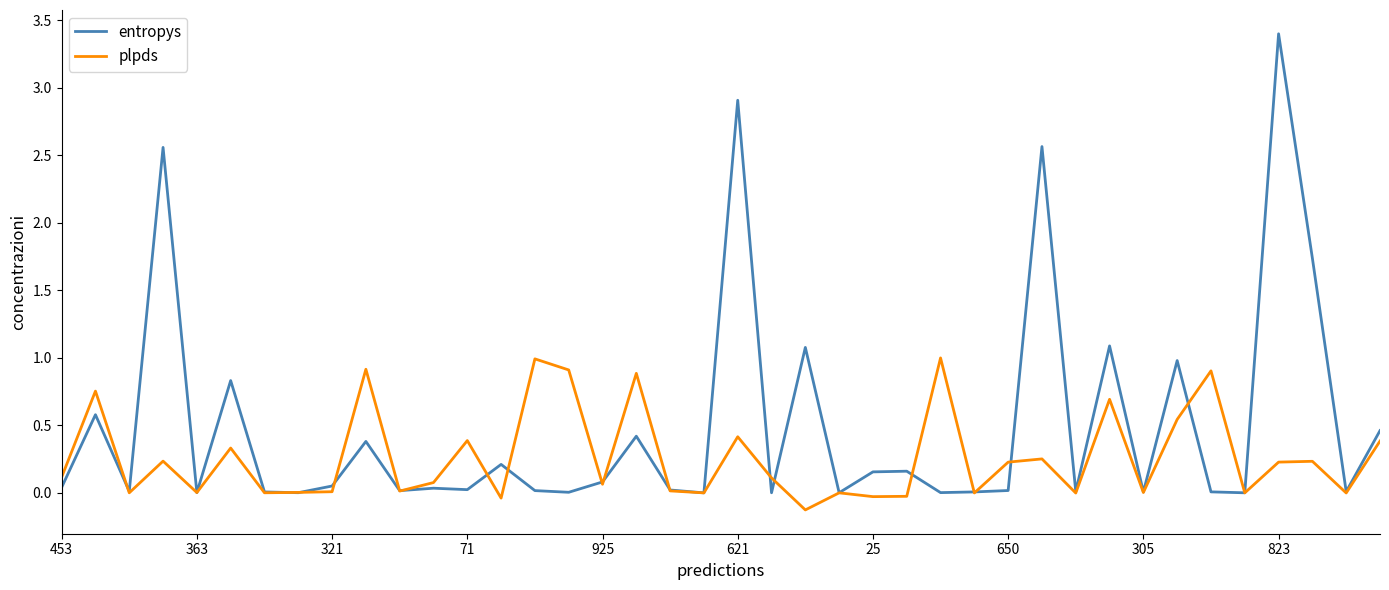

Which series has the largest total across all categories?

entropys